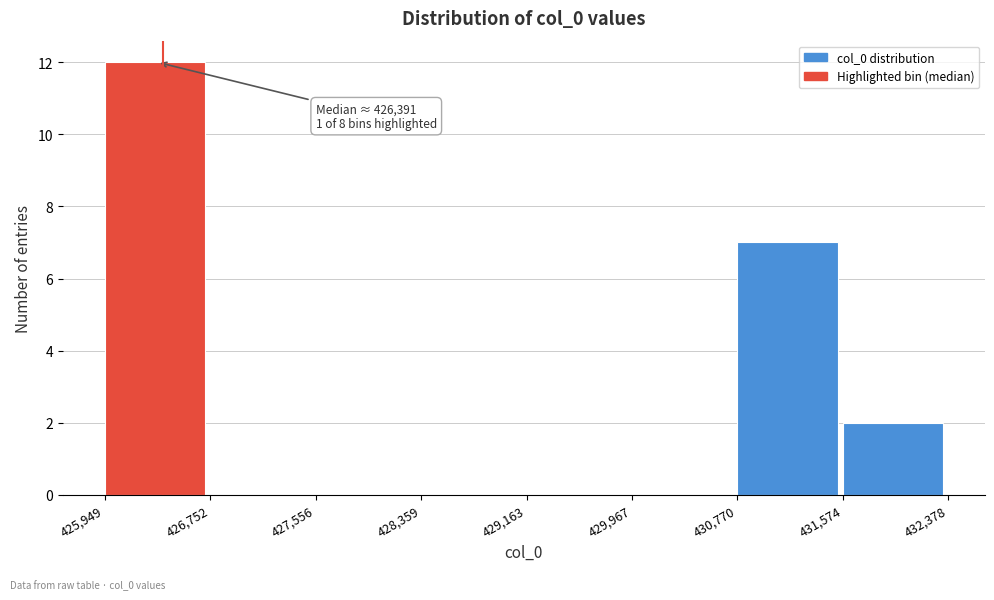

Which range on the x-axis has the tallest bar?

425,949 to 426,752